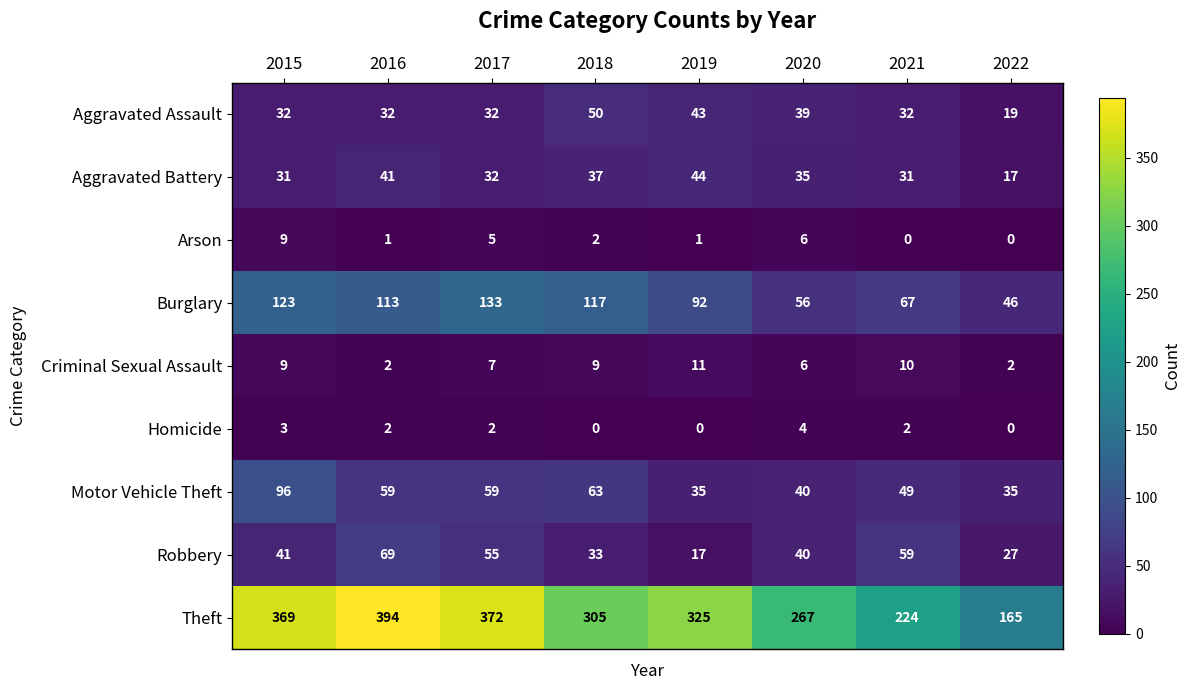

True or false: Burglary has a value of 46 at 2022.

True